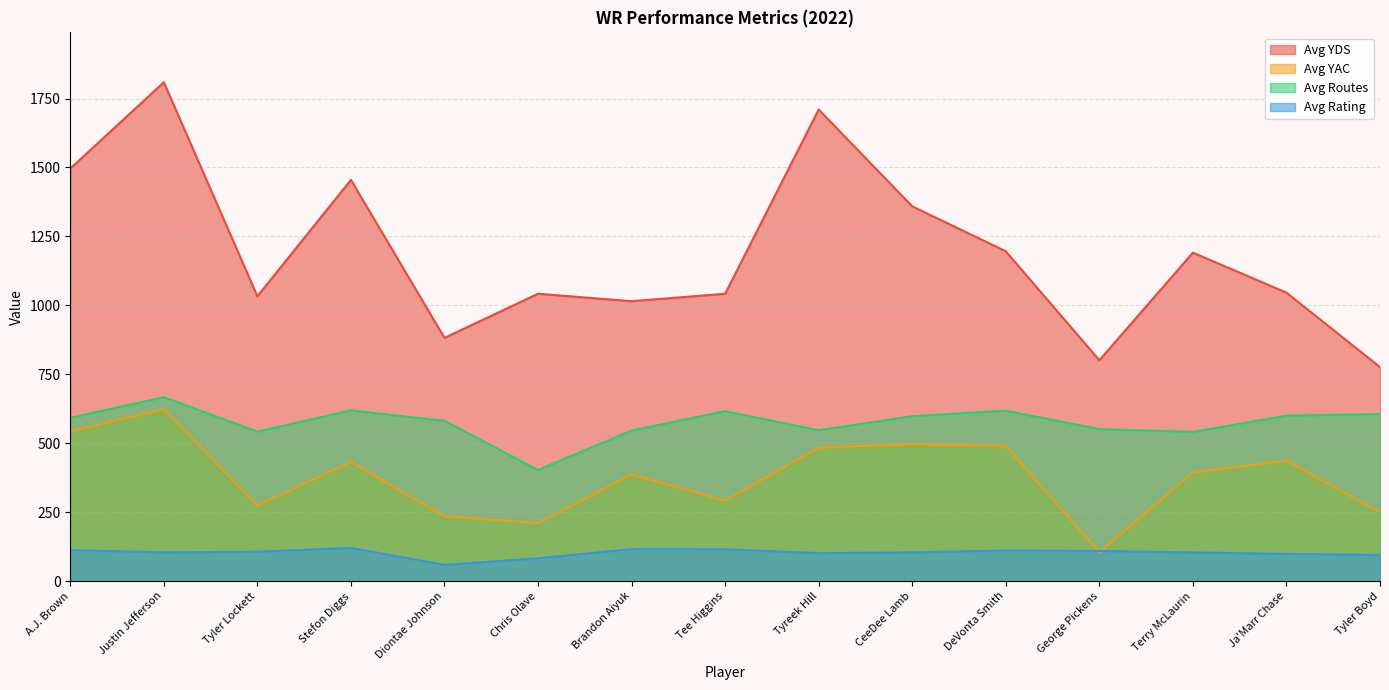

At how many categories does at least one series exceed 428?

15